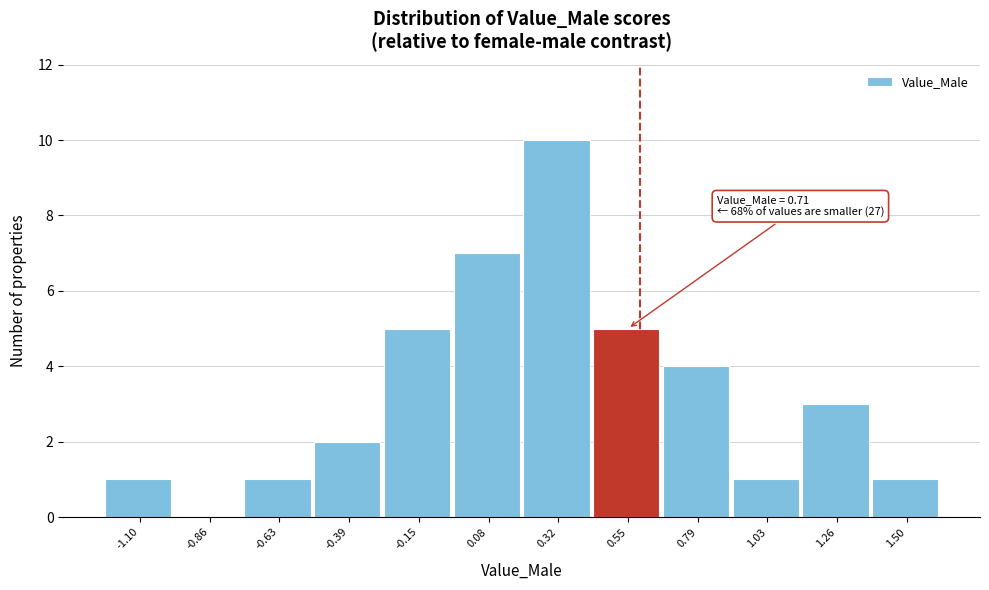

Reading left to right, extract all data points from this chart.

-1.10=1	-0.86=0	-0.63=1	-0.39=2	-0.15=5	0.08=7	0.32=10	0.55=5	0.79=4	1.03=1	1.26=3	1.50=1